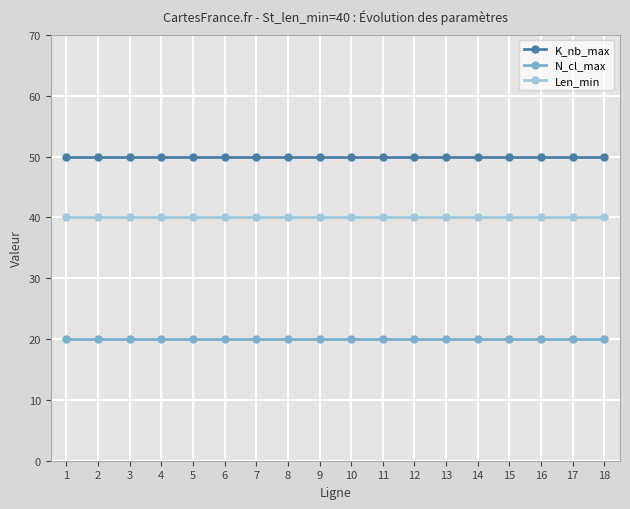

What is the total value across all series at 17?

110